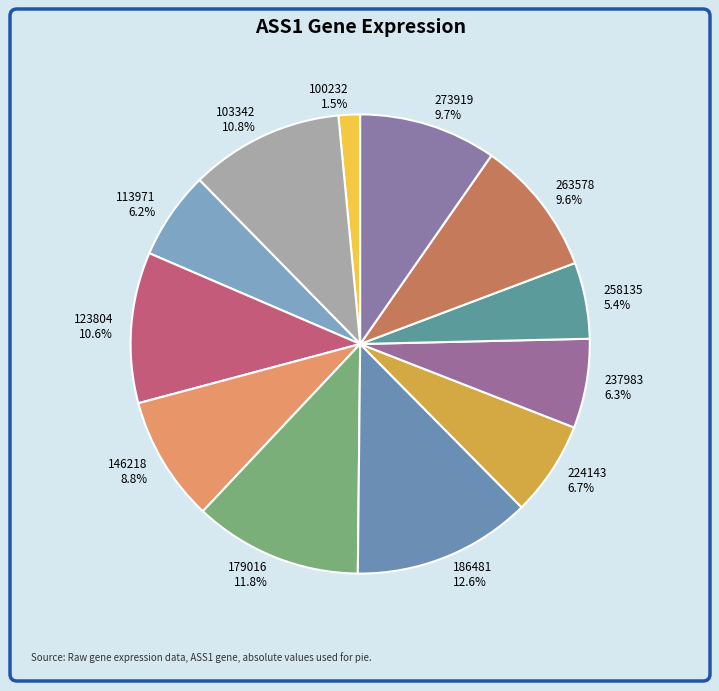

Combined, what portion of the pie is 146218 and 263578?

18.4%